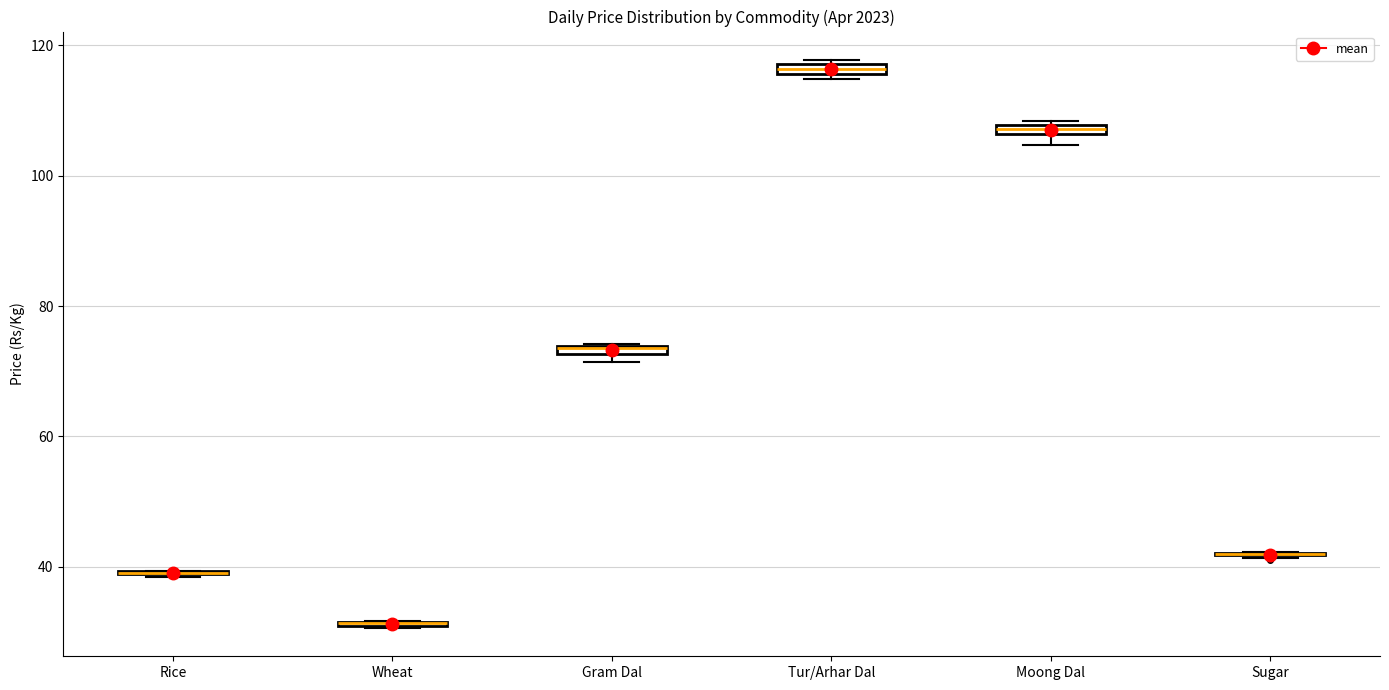

Where is the lower edge of the box for Wheat on the y-axis? The values are not printed on the chart, so give them approximately, as read against the axis.

30